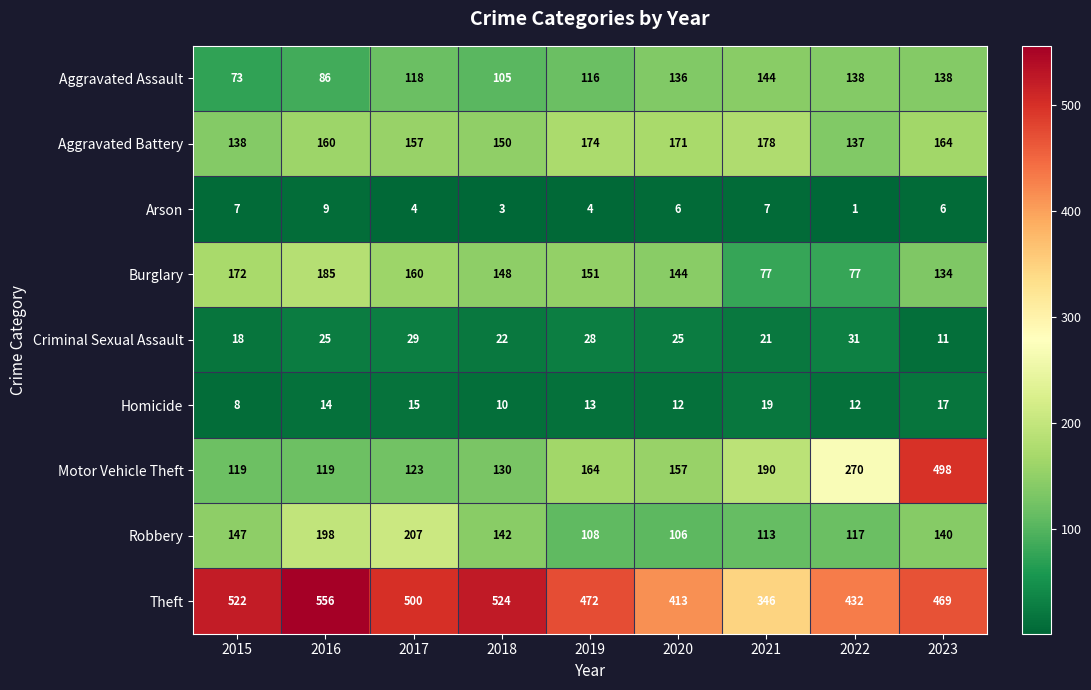

Count the number of categories in the chart.

9